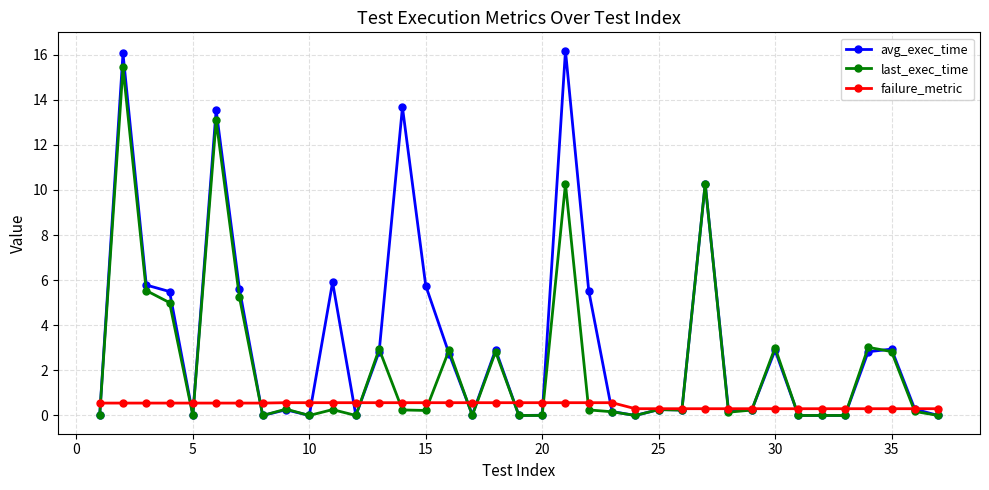

What is the greatest value displayed?

16.2